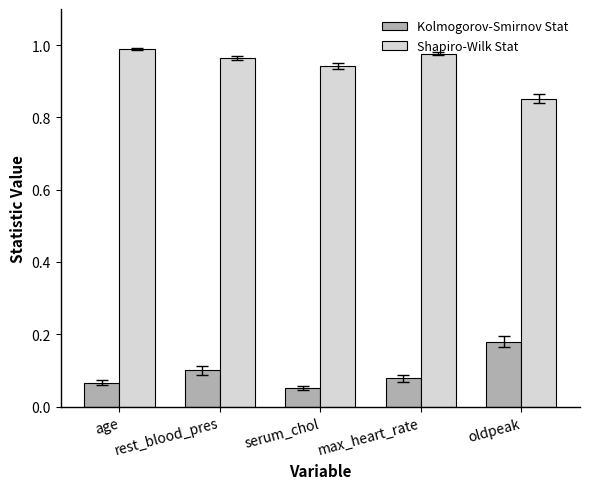

What is the label of the 4th bar from the right?

rest_blood_pres